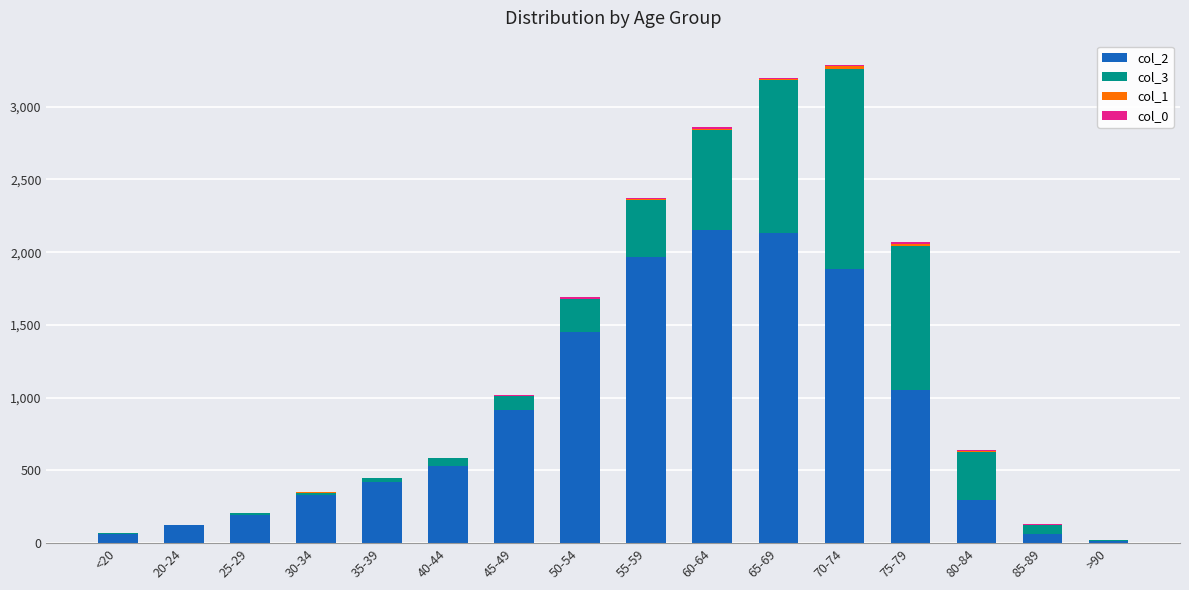

What is the difference between the maximum and minimum values in the col_0 series?

13